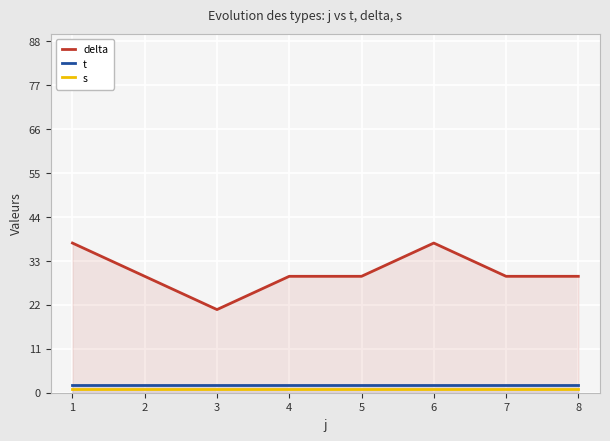

The delta series shows 19.5 at 5. True or false?

False